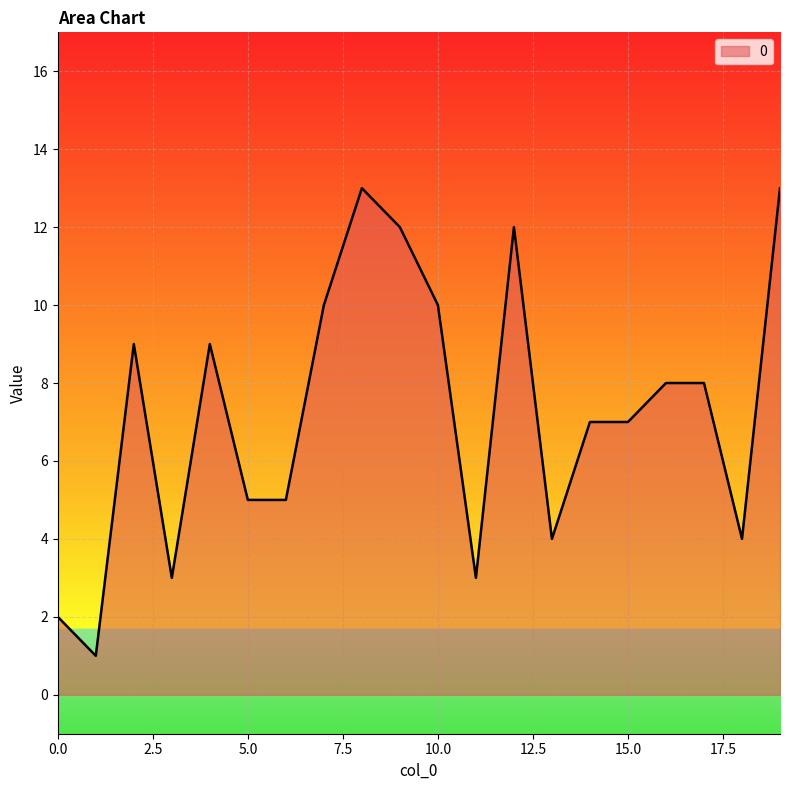

What is the maximum value shown in the chart?

13